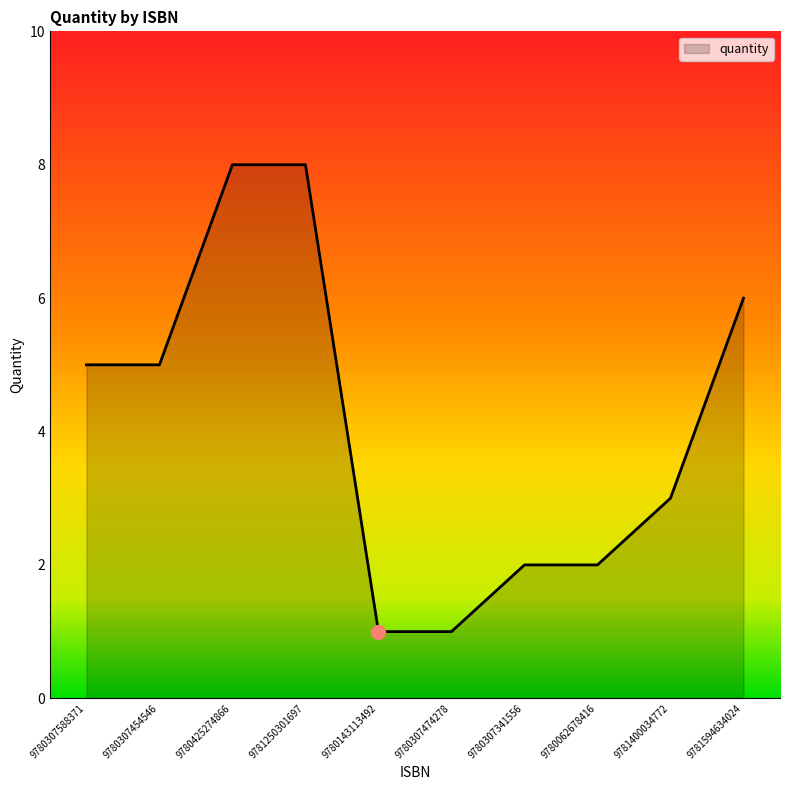

What position from the right is 9781400034772?

2